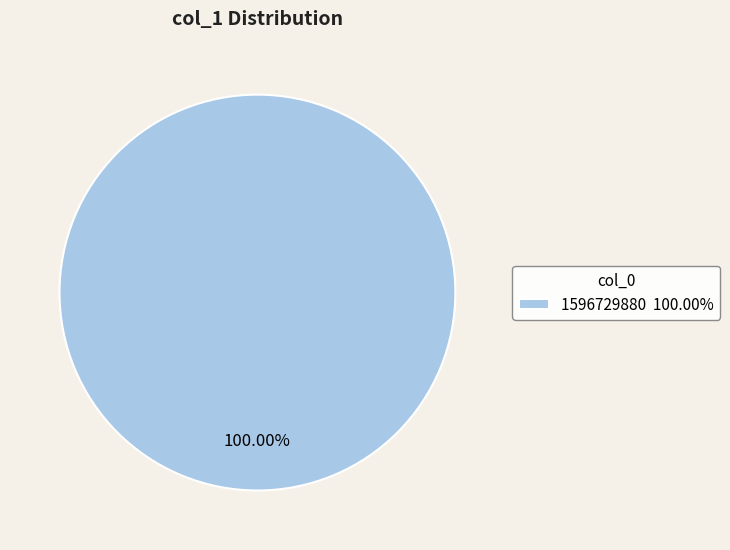

Does 1596729880 100.00% represent more than half of the total?

Yes